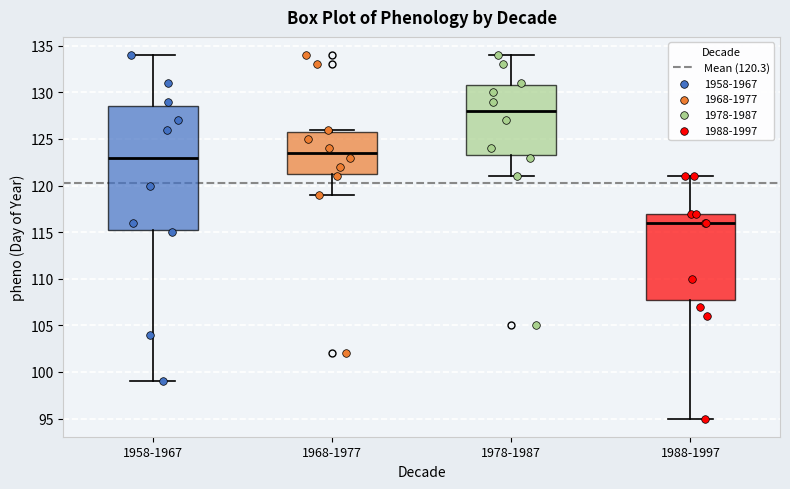

Reading left to right, read every box against the y-axis: the position of its median line, the range the box covers, and the ends of its whiskers. The values are not printed on the chart, so give them approximately, as read against the axis.

1958-1967: median 123.0, box 115.5 to 128.5, whiskers 99.0 to 134.0
1968-1977: median 123.5, box 121.5 to 126.0, whiskers 119.0 to 126.0 (just above the box's upper edge)
1978-1987: median 128.0, box 123.5 to 131.0, whiskers 121.0 to 134.0
1988-1997: median 116.0, box 108.0 to 117.0, whiskers 95.0 to 121.0